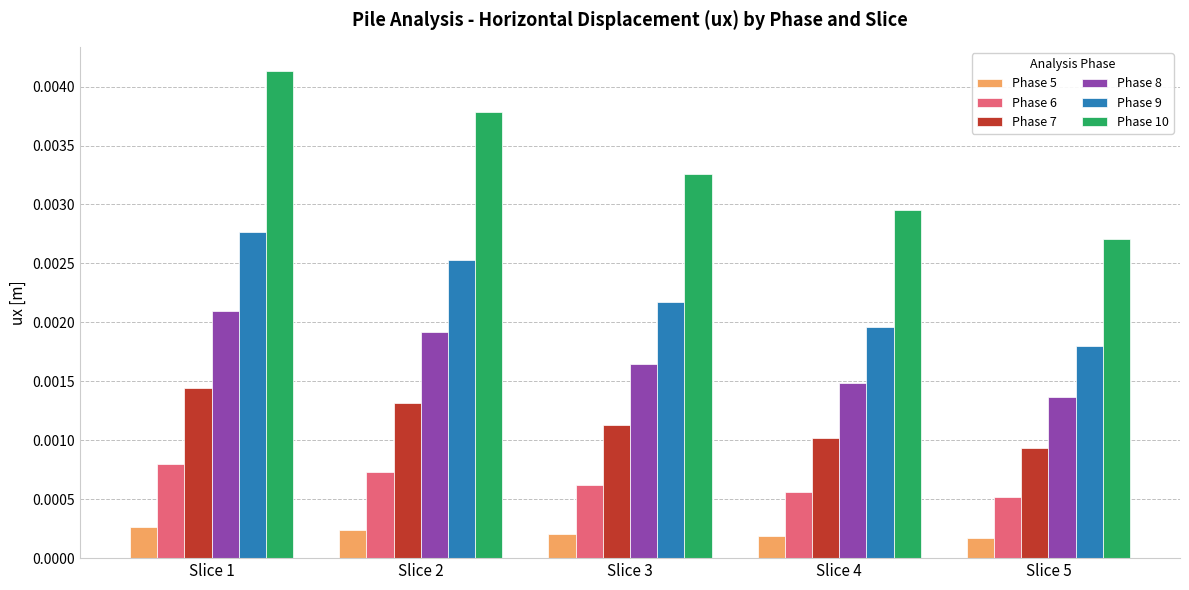

At which label is Phase 8 closest to 0?

Slice 5